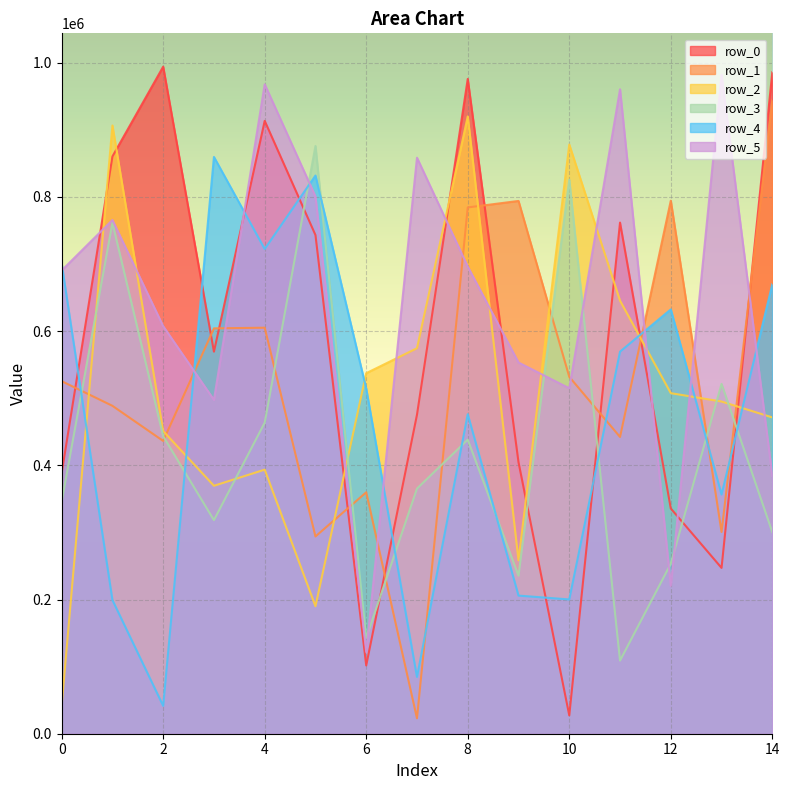

Which series ends up on top after the final intersection of row_4 and row_2?

row_4